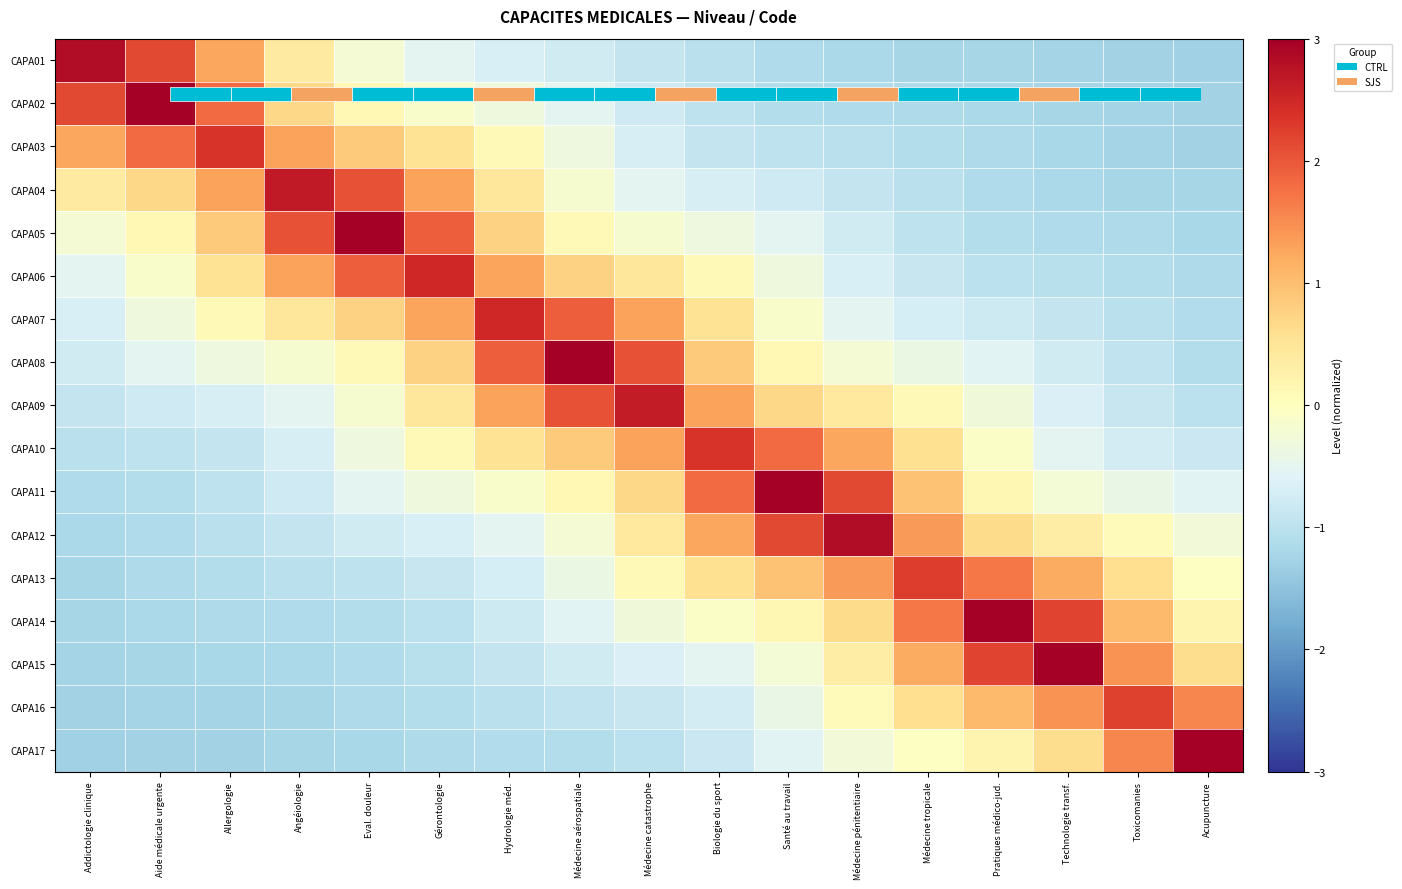

What is the difference between the maximum and minimum values in the CAPA17 series?

4.5